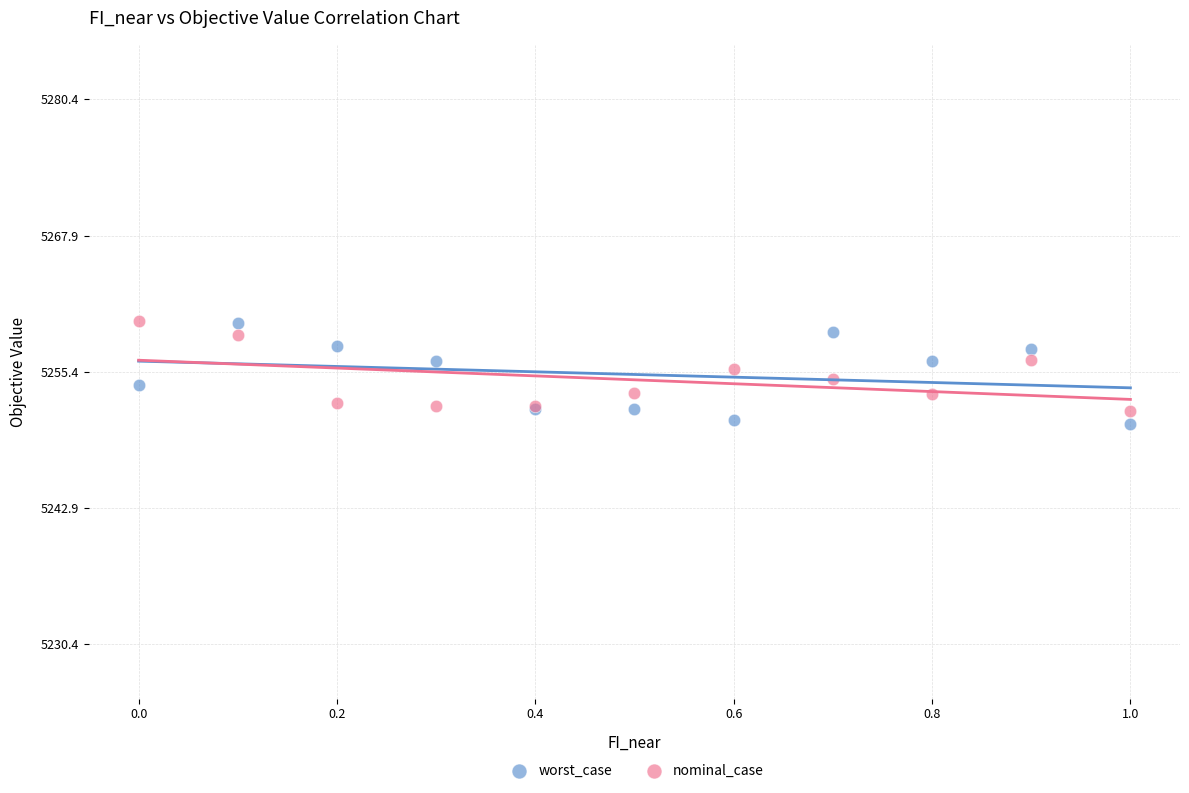

What is the X range (max minus min) for the scatter plot?

1.0